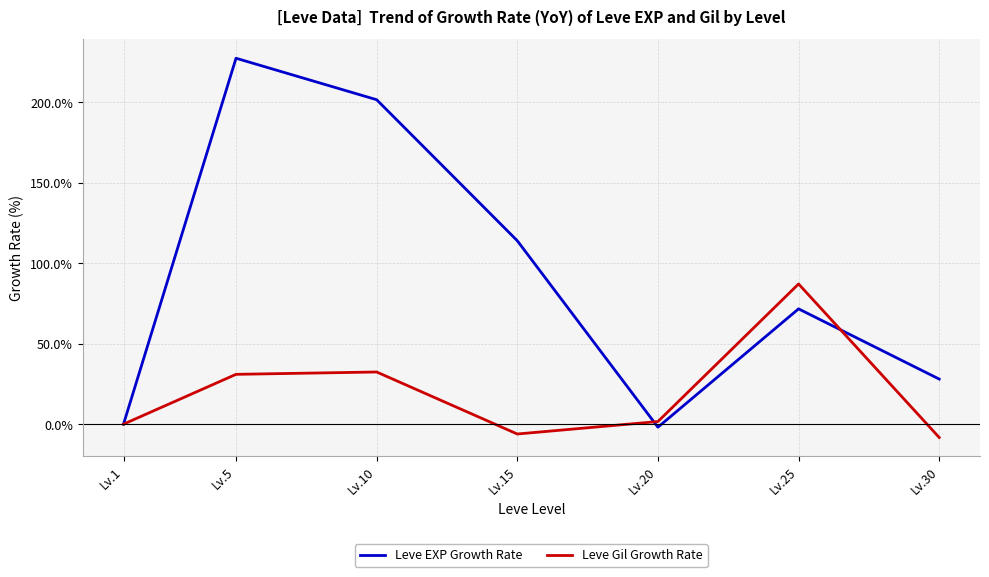

Reading left to right, transcribe all the data shown in this chart.

Leve EXP Growth Rate: 0.0	227.5	201.7	114.0	-1.9	71.7	28.0
Leve Gil Growth Rate: 0.0	31.0	32.4	-6.1	1.6	87.2	-8.3